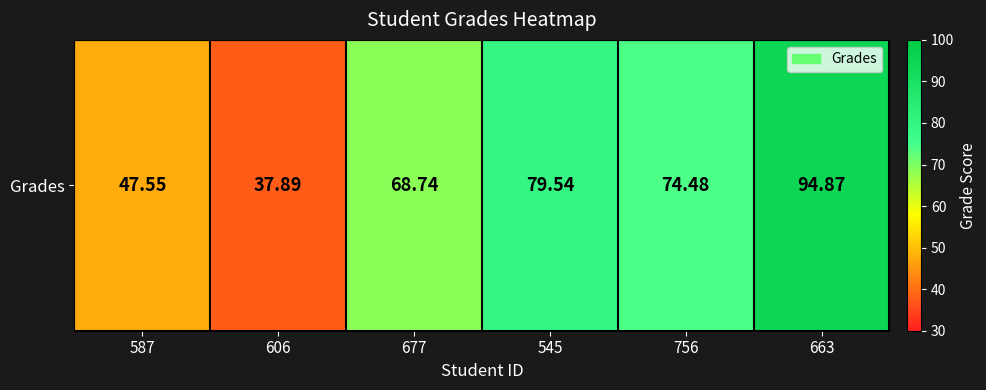

What is the change in value from 587 to 663?

+47.3